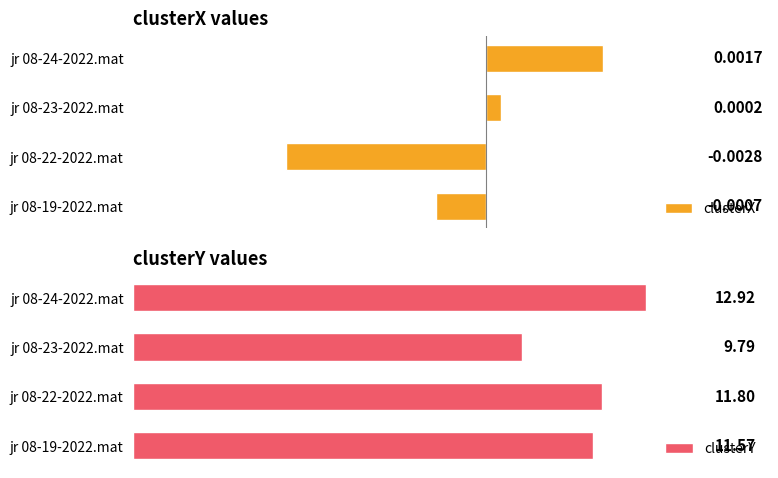

List the labels in order of clusterX value, largest first.

jr 08-24-2022.mat, jr 08-23-2022.mat, jr 08-19-2022.mat, jr 08-22-2022.mat